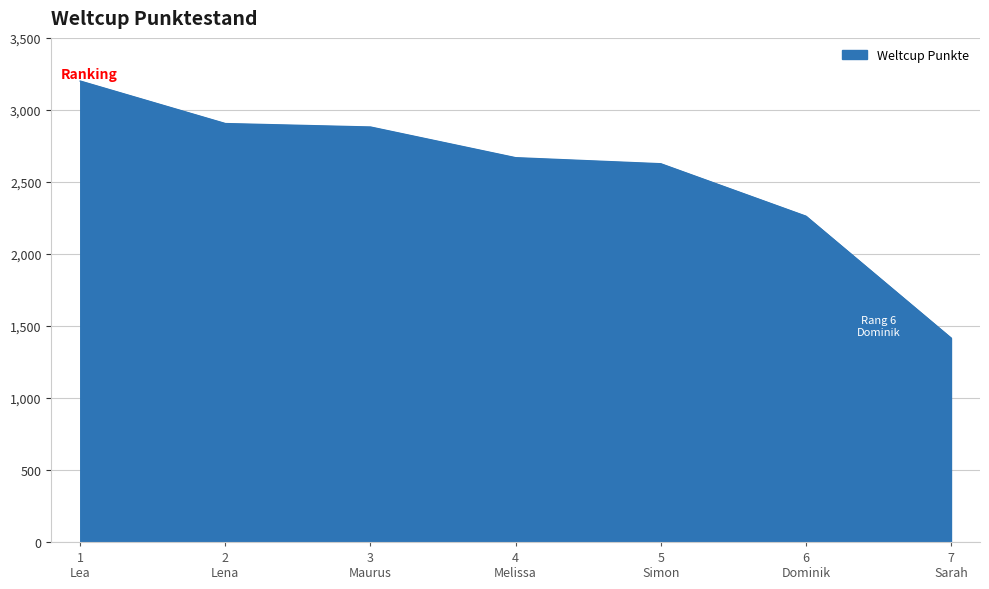

What is the difference between the values at 7
Sarah and 6
Dominik?

846